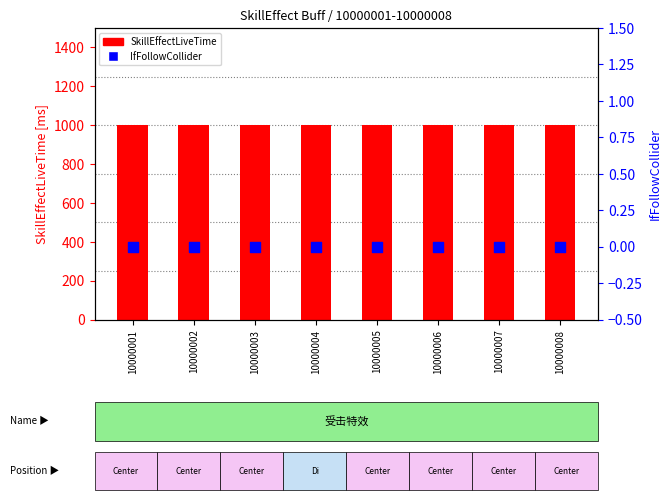

Which series reaches the minimum Y coordinate?

IfFollowCollider